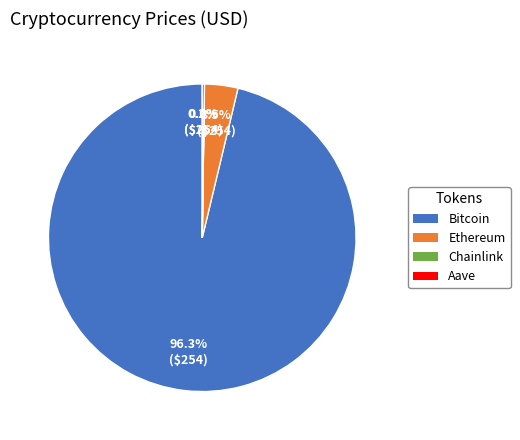

Between Bitcoin and Ethereum, which is larger?

Bitcoin